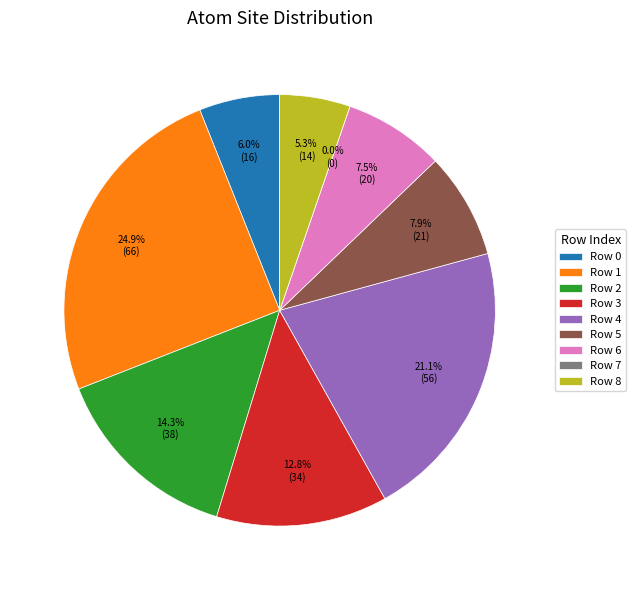

Does any single category account for the majority?

No